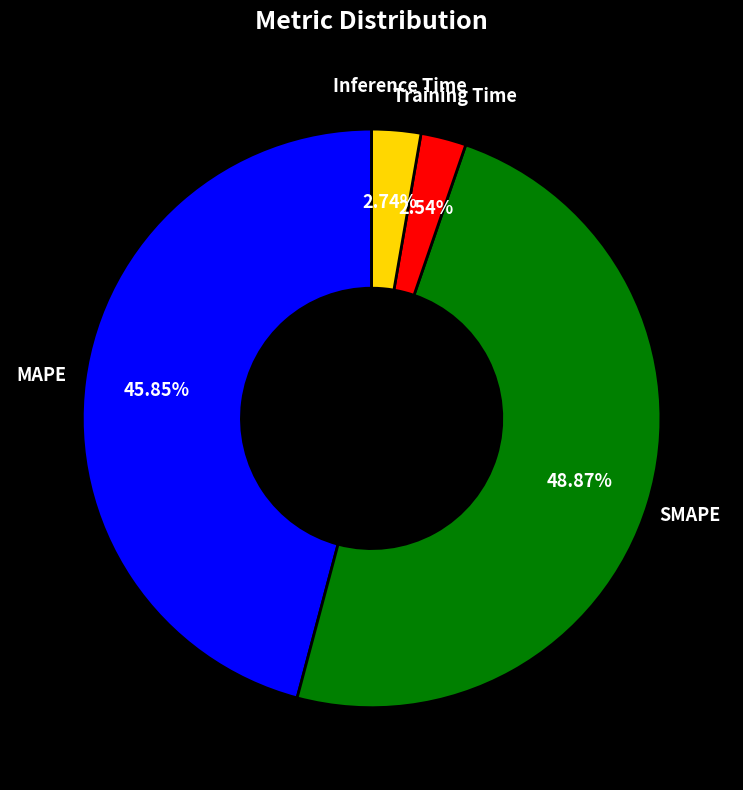

Is there any slice that represents more than half of the pie?

No